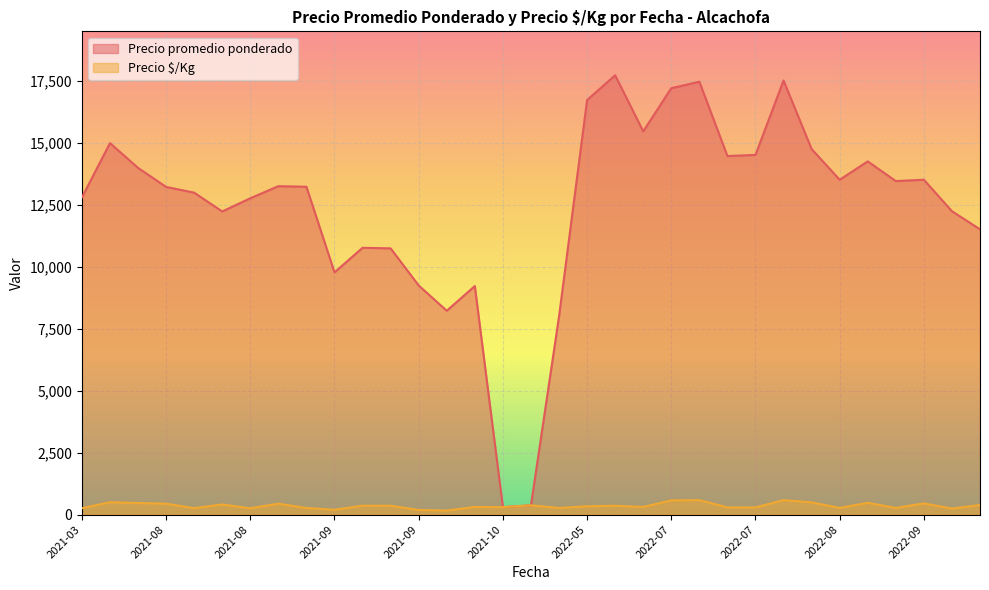

What is the difference between the highest and lowest values at 2021-10-13?

8066